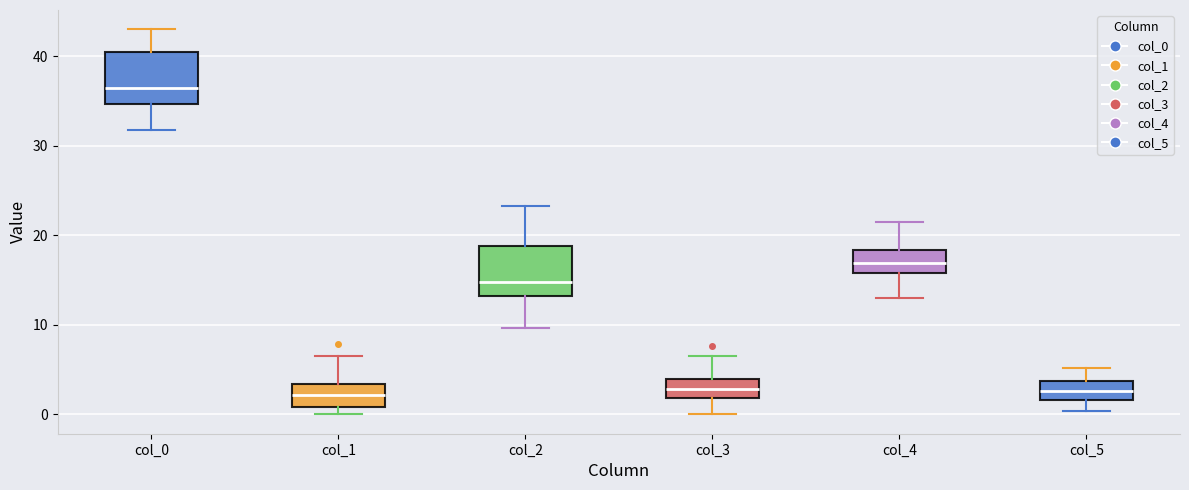

Reading left to right, read every box against the y-axis: the position of its median line, the range the box covers, and the ends of its whiskers. The values are not printed on the chart, so give them approximately, as read against the axis.

col_0: median 36, box 35 to 40, whiskers 32 to 43
col_1: median 2, box 1 to 3, whiskers 0 to 7
col_2: median 15, box 13 to 19, whiskers 10 to 23
col_3: median 3, box 2 to 4, whiskers 0 to 7
col_4: median 17, box 16 to 18, whiskers 13 to 22
col_5: median 3, box 2 to 4, whiskers 0 to 5